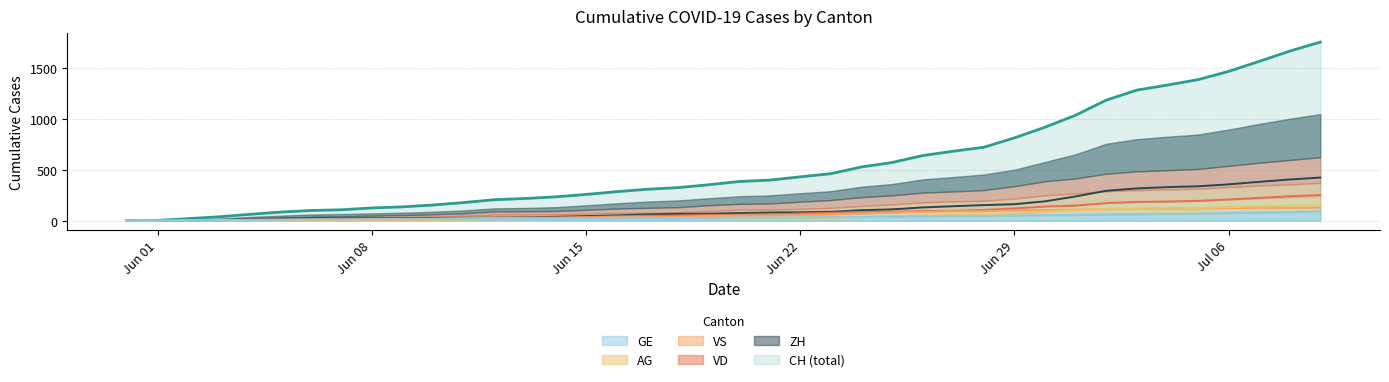

What is the highest value of the CH (total) series?

1757